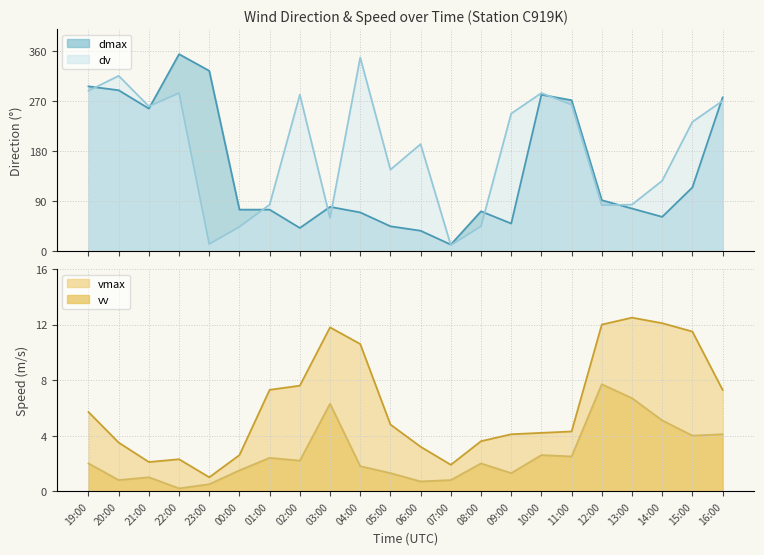

After their last crossing, which series has the higher values: dv or dmax?

dmax